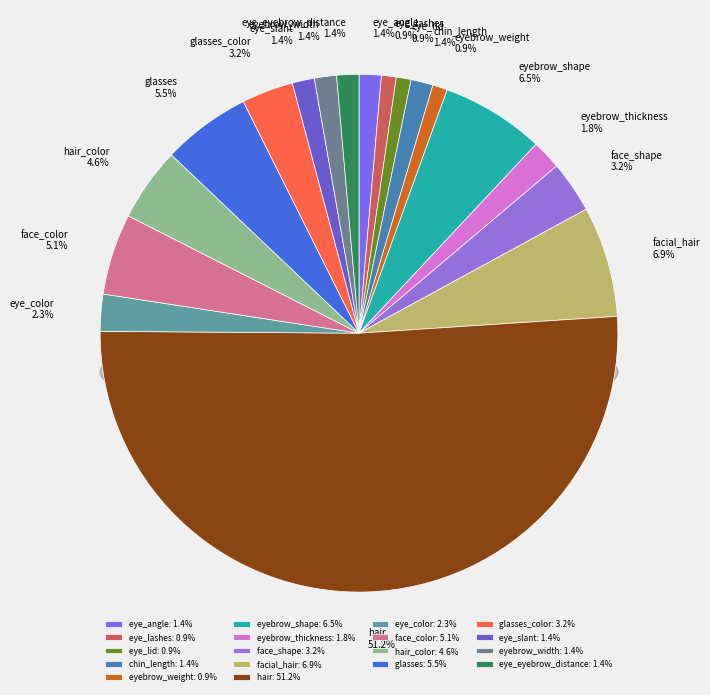

To the nearest percent, what portion does eyebrow_weight represent?

1%